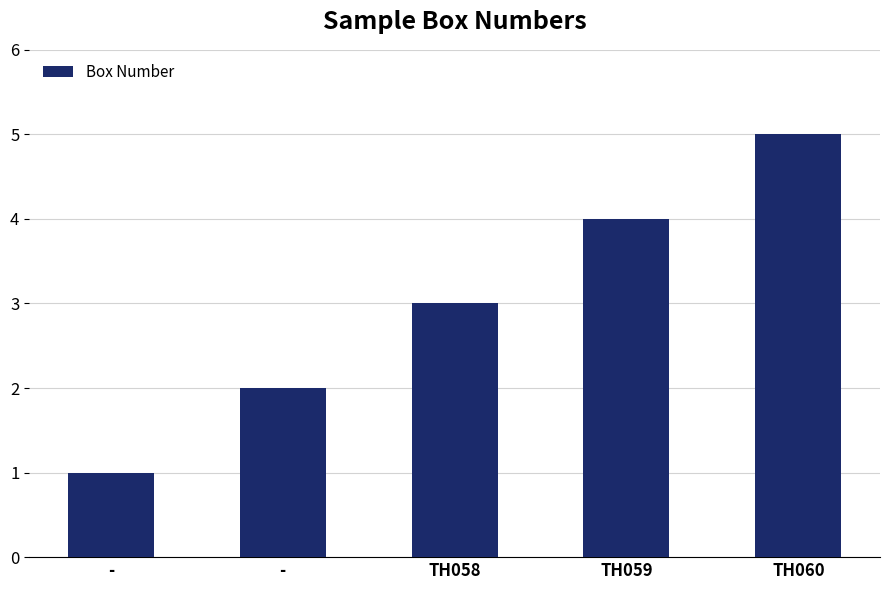

Which label corresponds to the largest value in the chart?

TH060